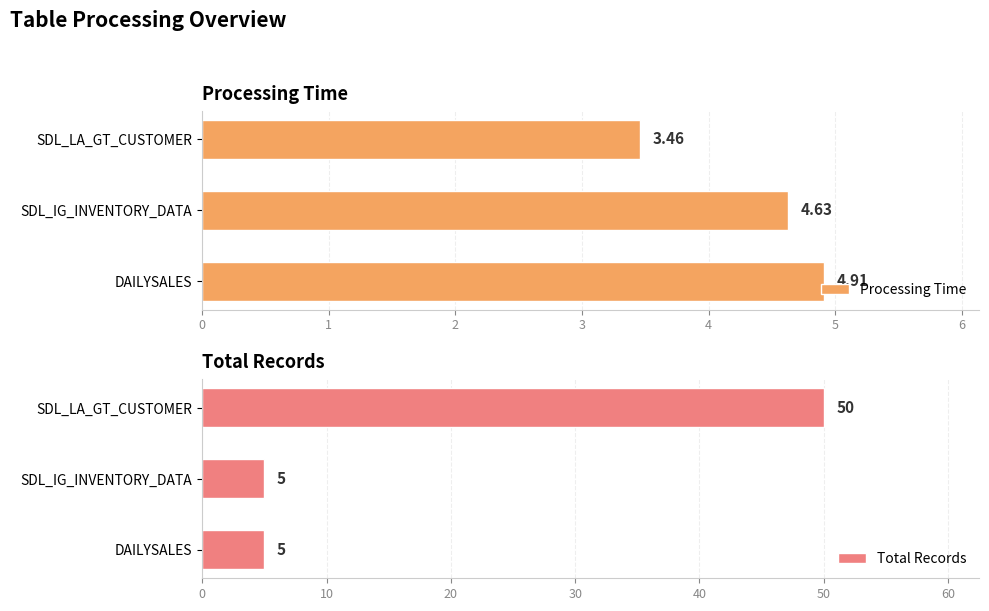

How many values in the Processing Time series are below 4?

1